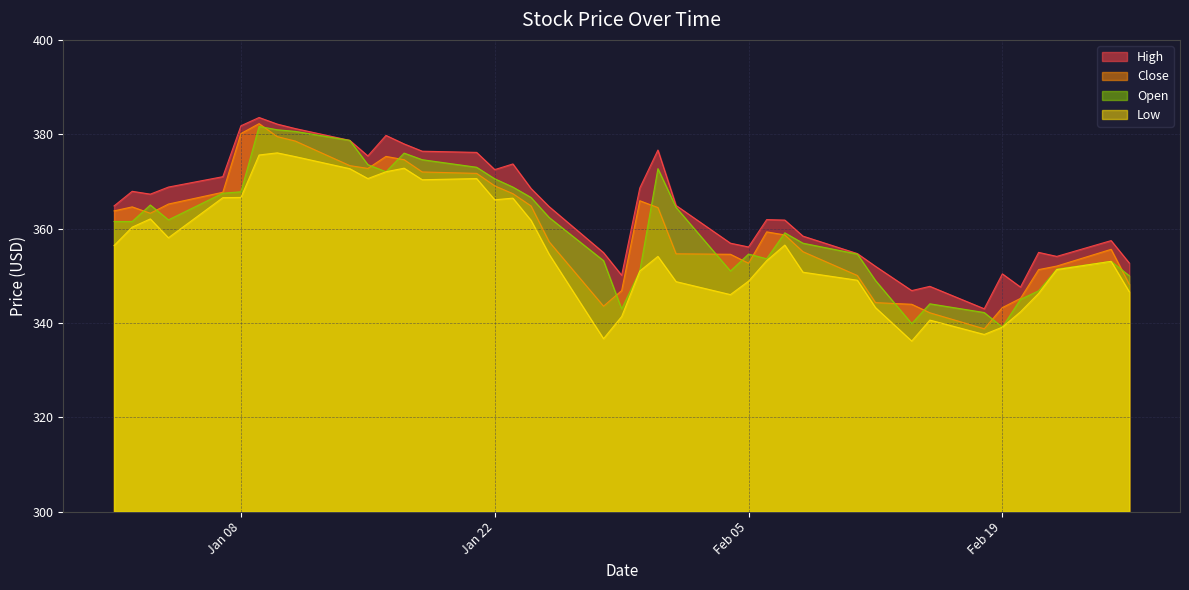

True or false: Open has a value of 492.2 at Feb 19.

False